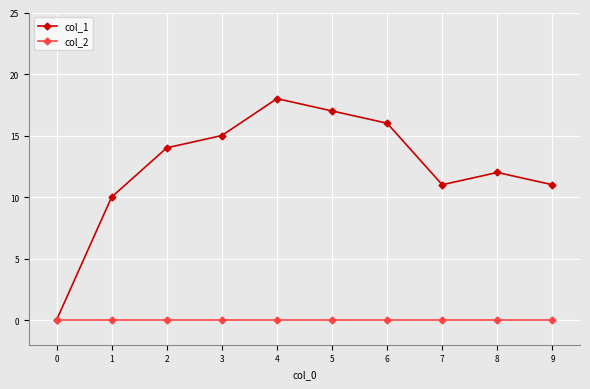

What is the difference between the col_1 values at 5 and 7?

6